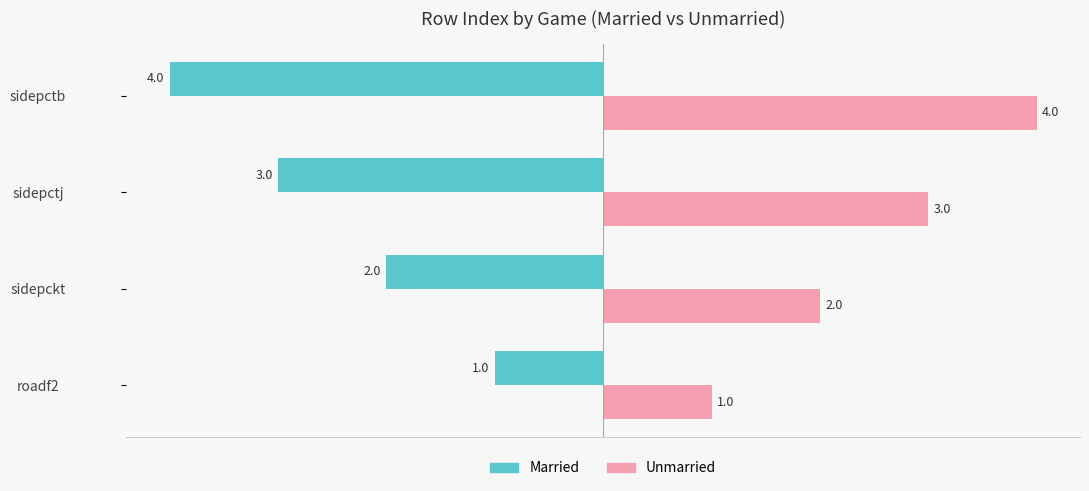

What is the spread (max minus min) of values at sidepctb?

8